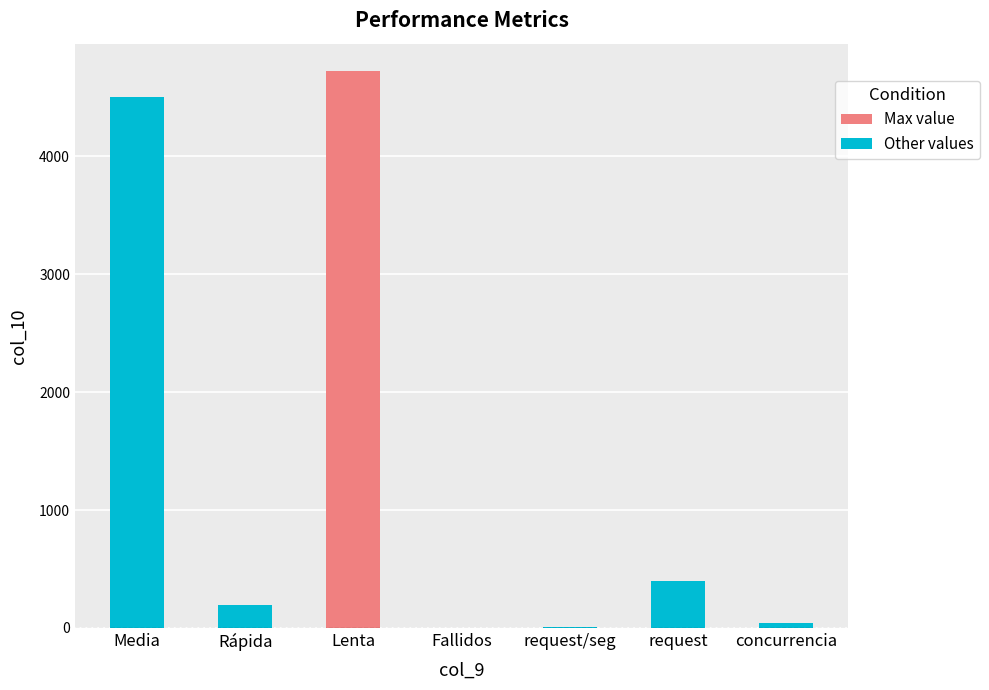

What is the maximum value shown in the chart?

4720.0